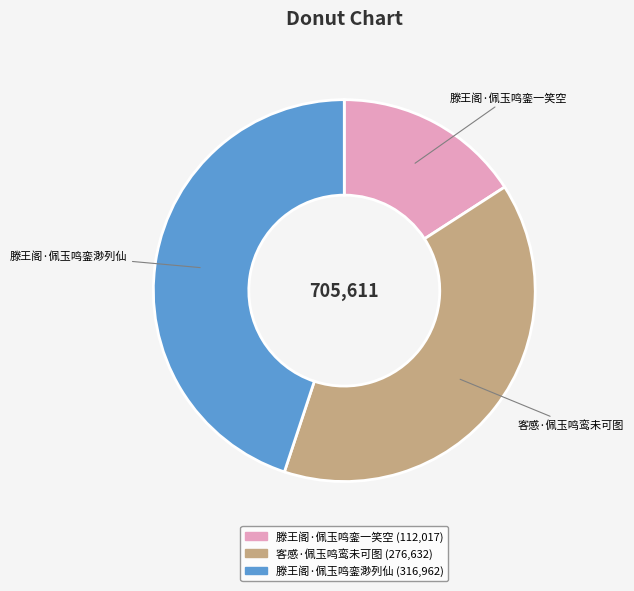

Which has a higher value, 滕王阁·佩玉鸣銮渺列仙 or 滕王阁·佩玉鸣銮一笑空?

滕王阁·佩玉鸣銮渺列仙